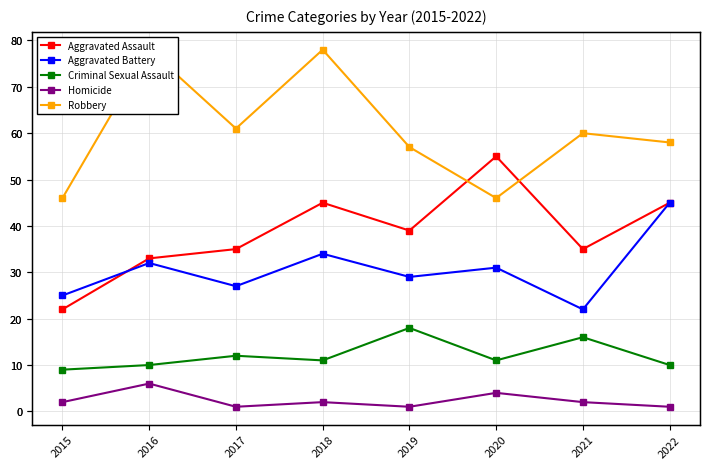

Does the chart display data point markers on the line(s)?

Yes